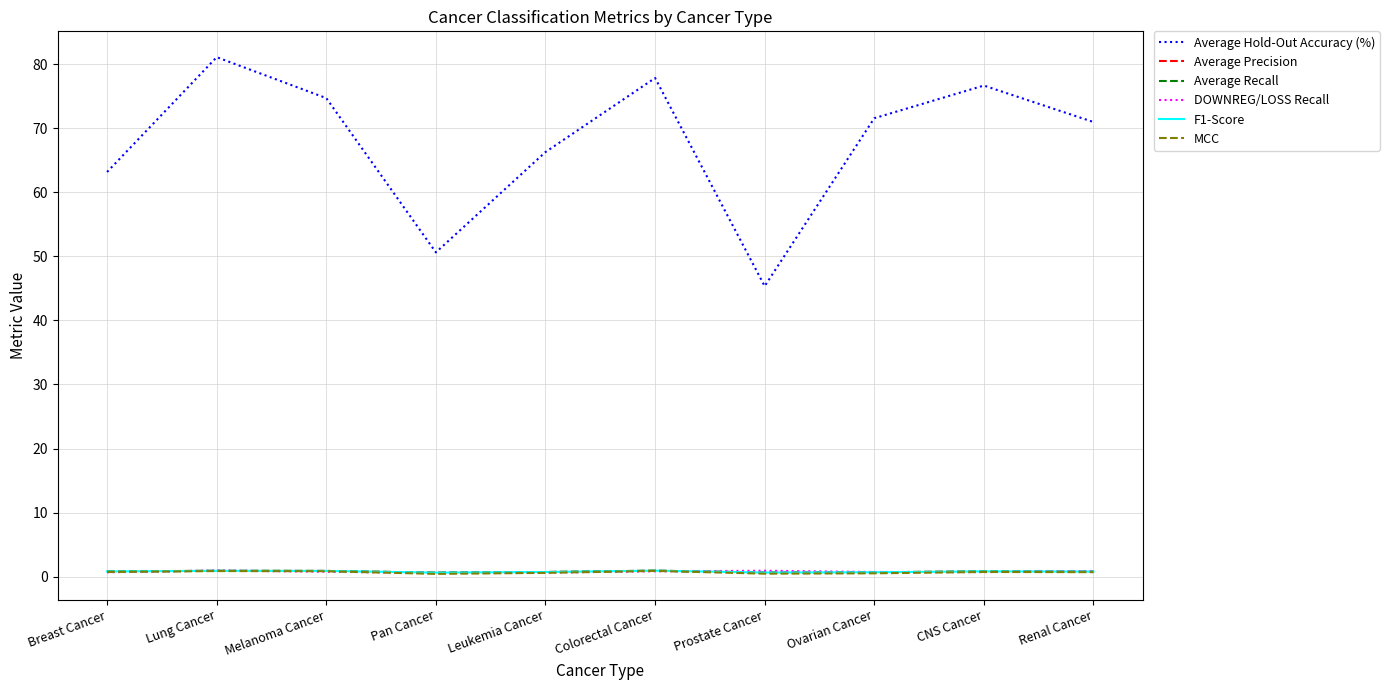

What is the minimum value shown in the chart?

0.4